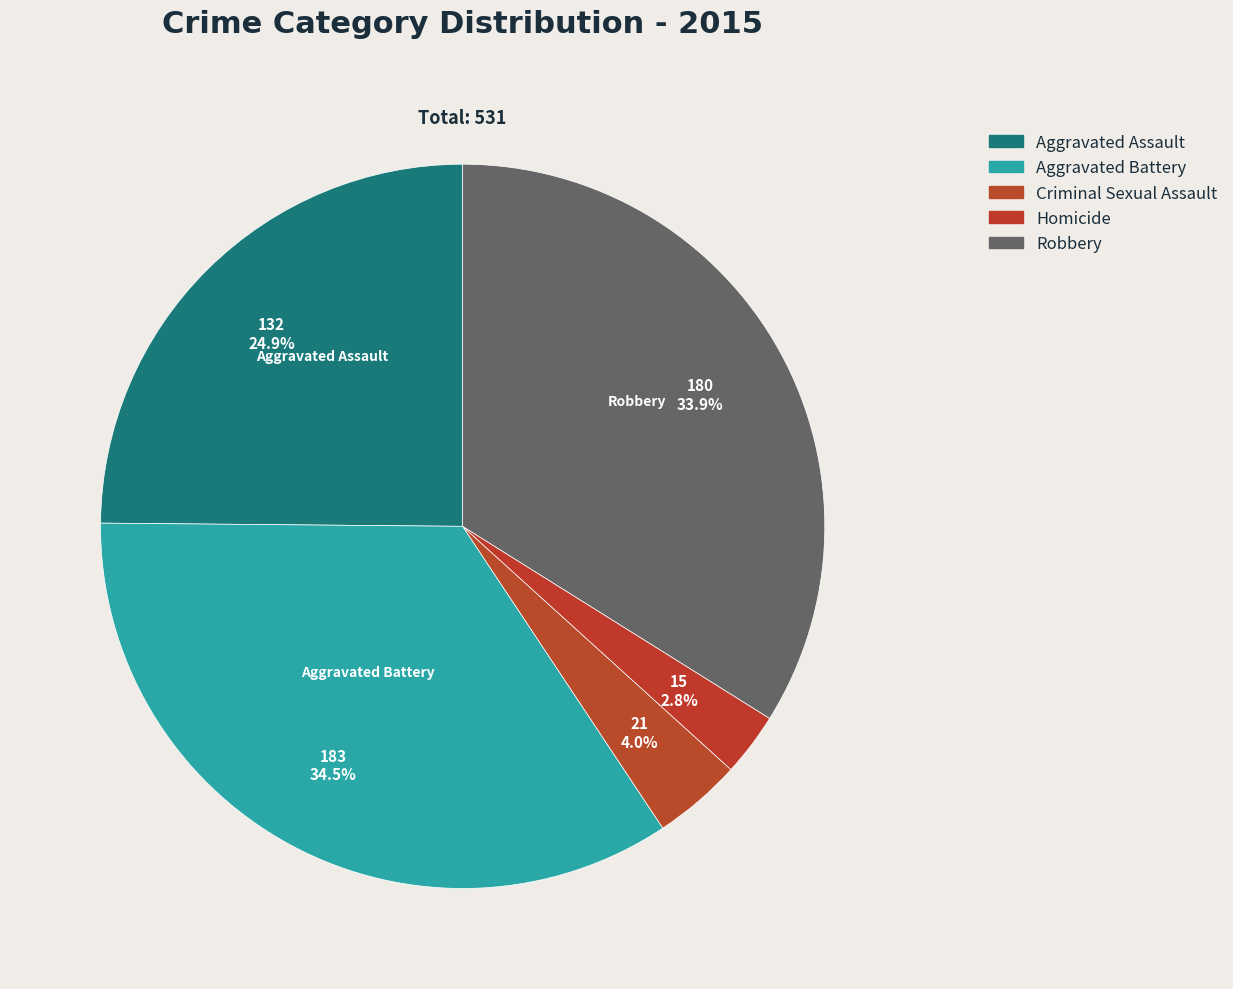

How many slices are in this pie chart?

5